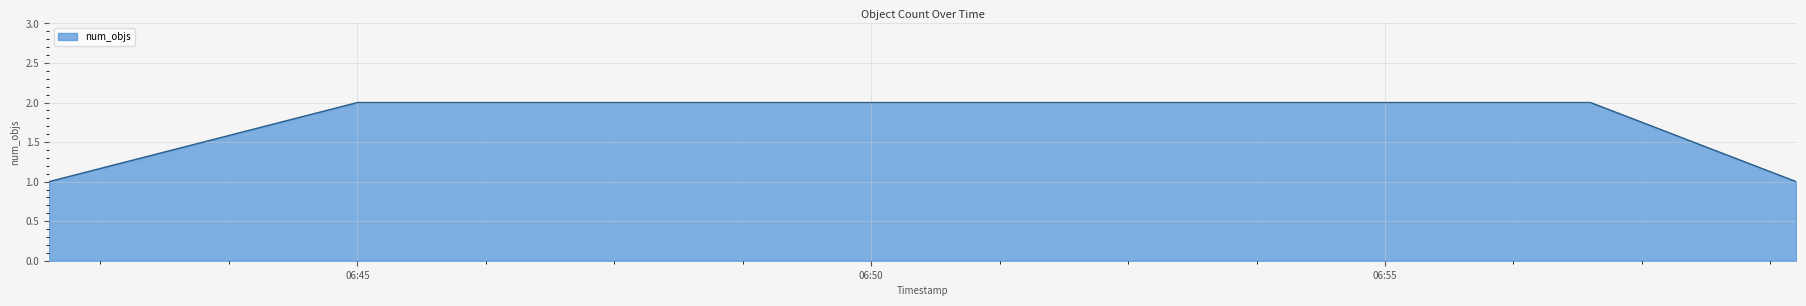

What is the sum of all values?

6